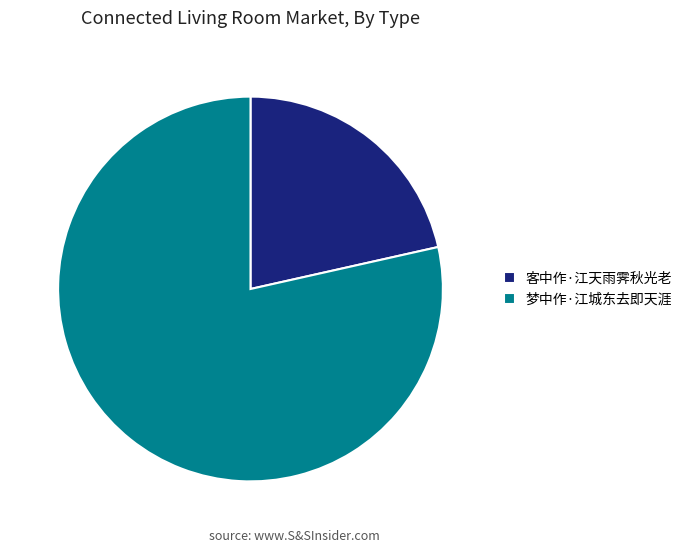

Count the number of slices in the pie.

2